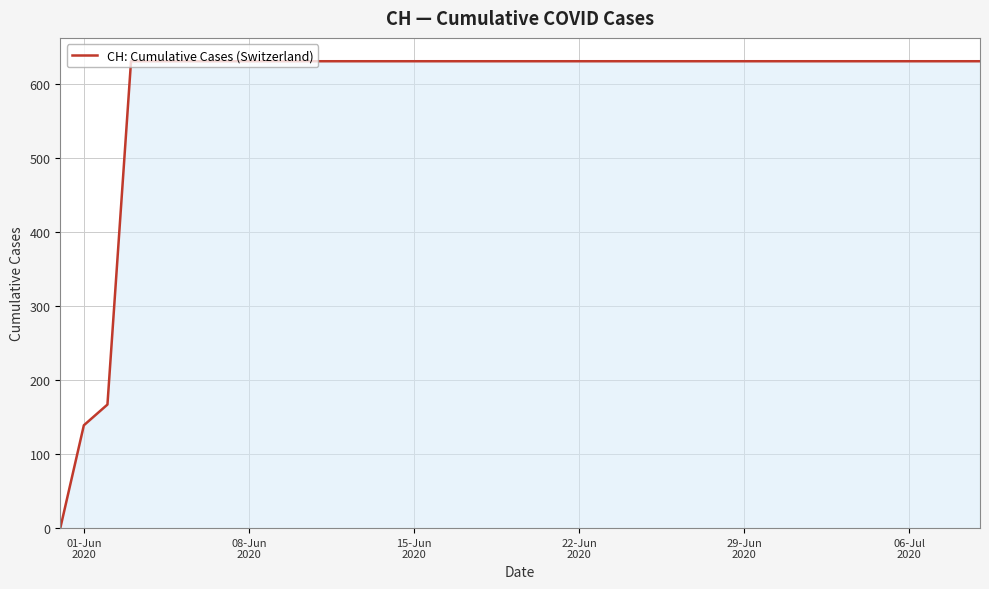

What is the difference between the maximum and minimum values?

631